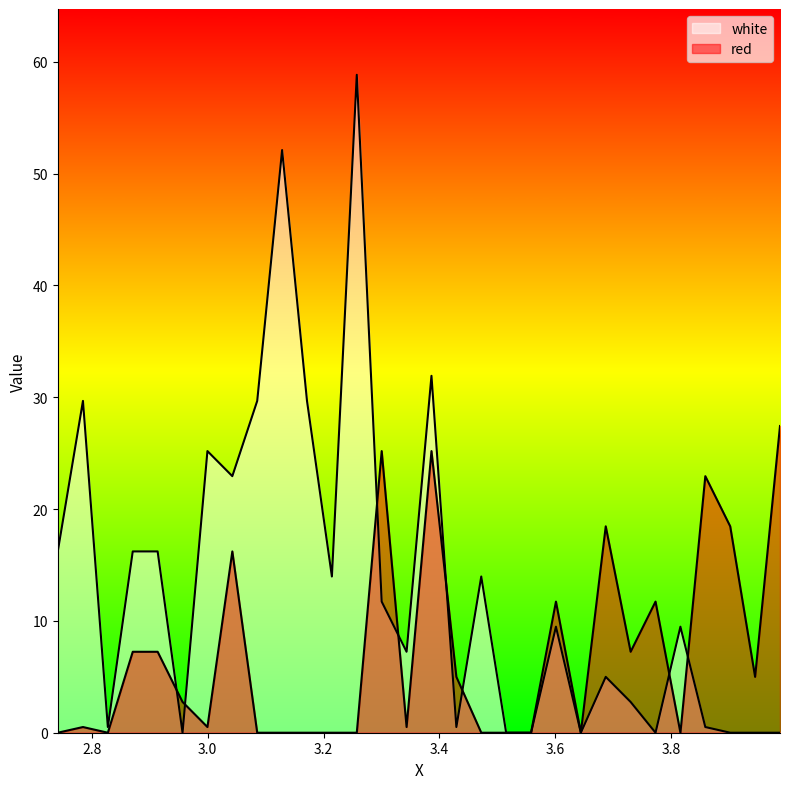

At which label does red first exceed 2?

2.8705